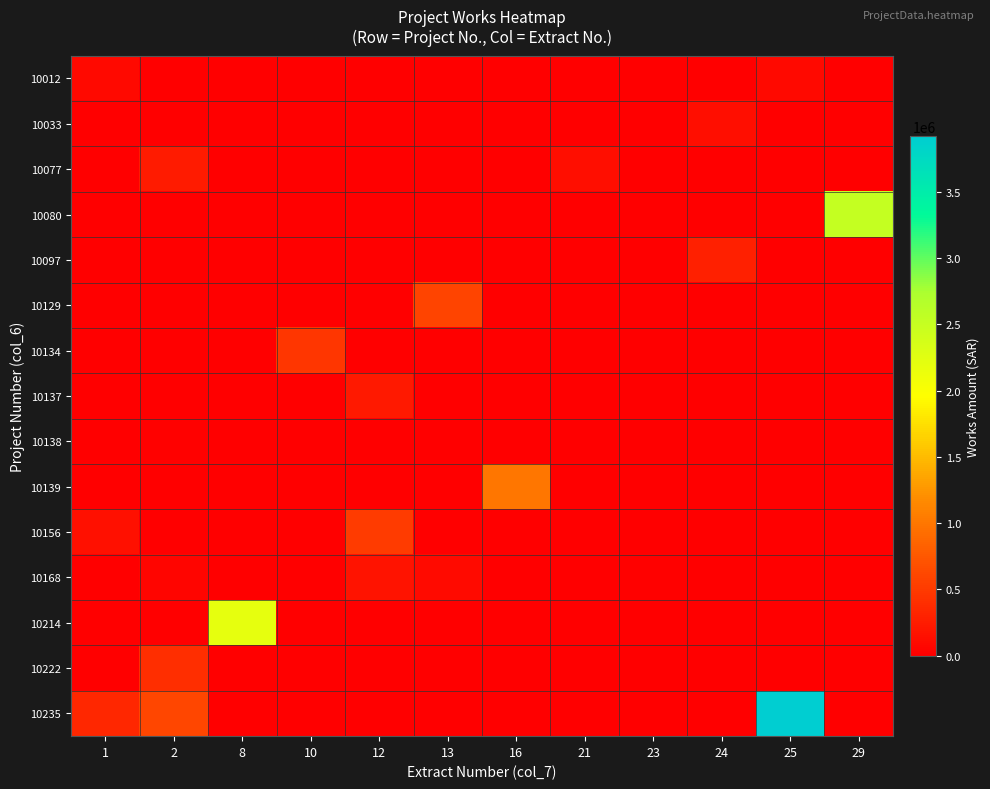

Reading left to right, what are all the values shown in this chart?

10012: 1=85650.7	2=0.0	8=0.0	10=0.0	12=0.0	13=0.0	16=0.0	21=0.0	23=0.0	24=0.0	25=85650.7	29=0.0
10033: 1=0.0	2=0.0	8=0.0	10=0.0	12=0.0	13=0.0	16=0.0	21=0.0	23=0.0	24=124488.0	25=0.0	29=0.0
10077: 1=0.0	2=229777.4	8=0.0	10=0.0	12=0.0	13=0.0	16=0.0	21=136661.9	23=0.0	24=0.0	25=0.0	29=0.0
10080: 1=0.0	2=0.0	8=0.0	10=0.0	12=0.0	13=0.0	16=0.0	21=0.0	23=0.0	24=0.0	25=0.0	29=2518772.5
10097: 1=0.0	2=0.0	8=0.0	10=0.0	12=0.0	13=0.0	16=0.0	21=0.0	23=0.0	24=279190.1	25=0.0	29=0.0
10129: 1=0.0	2=0.0	8=0.0	10=0.0	12=0.0	13=588416.6	16=0.0	21=0.0	23=0.0	24=0.0	25=0.0	29=0.0
10134: 1=0.0	2=0.0	8=0.0	10=469723.7	12=0.0	13=0.0	16=0.0	21=0.0	23=0.0	24=0.0	25=0.0	29=0.0
10137: 1=0.0	2=0.0	8=0.0	10=0.0	12=219341.4	13=0.0	16=0.0	21=0.0	23=0.0	24=0.0	25=0.0	29=0.0
10138: 1=0.0	2=21400.0	8=0.0	10=0.0	12=0.0	13=0.0	16=0.0	21=0.0	23=0.0	24=0.0	25=0.0	29=0.0
10139: 1=0.0	2=0.0	8=0.0	10=0.0	12=0.0	13=0.0	16=999099.0	21=0.0	23=0.0	24=0.0	25=0.0	29=0.0
10156: 1=139527.3	2=0.0	8=0.0	10=0.0	12=508493.0	13=0.0	16=0.0	21=0.0	23=0.0	24=0.0	25=0.0	29=0.0
10168: 1=0.0	2=49326.4	8=0.0	10=0.0	12=171293.7	13=99403.5	16=0.0	21=0.0	23=16980.8	24=0.0	25=0.0	29=0.0
10214: 1=0.0	2=0.0	8=2198517.0	10=0.0	12=0.0	13=0.0	16=0.0	21=0.0	23=0.0	24=0.0	25=0.0	29=0.0
10222: 1=0.0	2=412070.8	8=0.0	10=0.0	12=0.0	13=0.0	16=0.0	21=0.0	23=0.0	24=0.0	25=0.0	29=0.0
10235: 1=344765.4	2=606857.7	8=0.0	10=0.0	12=0.0	13=0.0	16=0.0	21=0.0	23=0.0	24=0.0	25=3919271.6	29=0.0